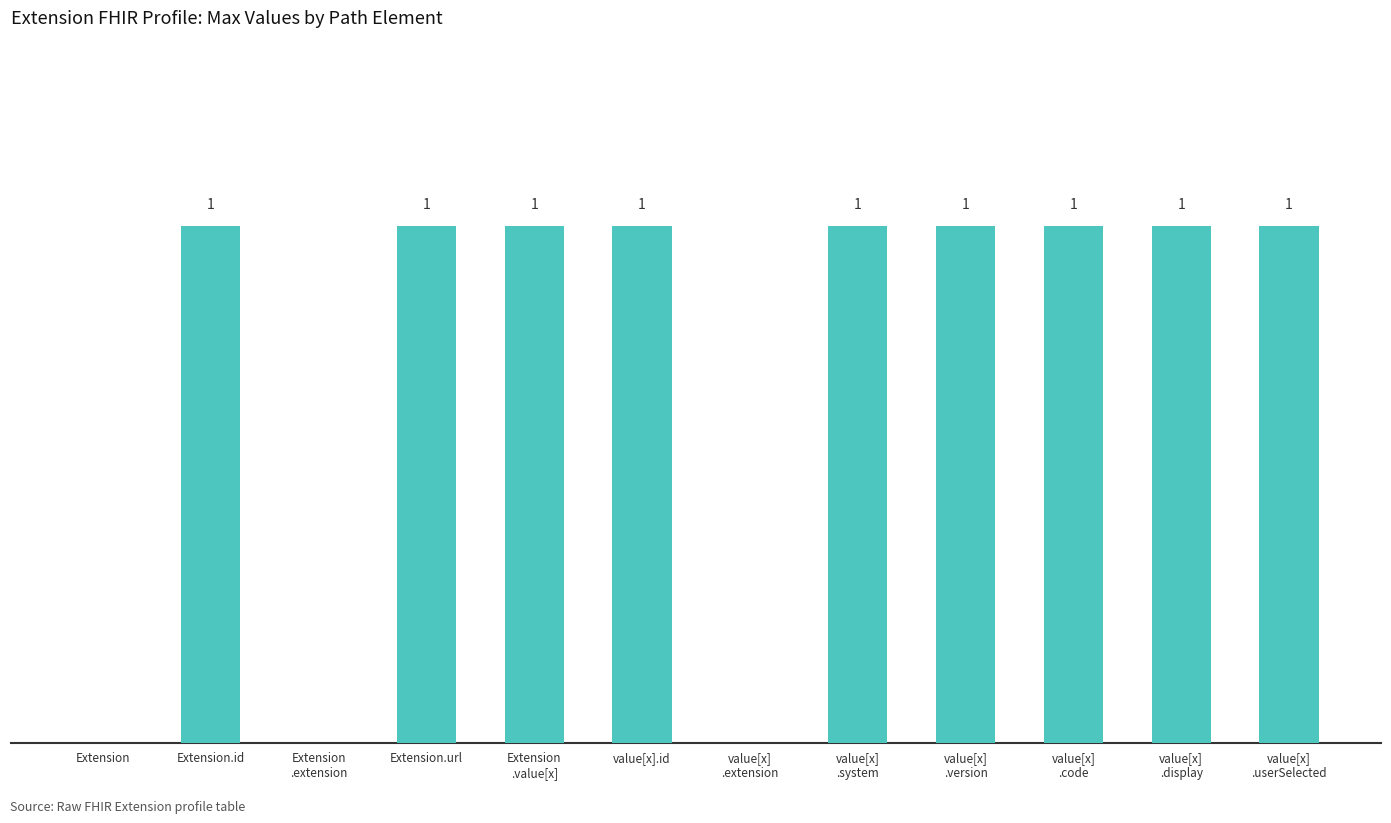

Reading left to right, what are all the values shown in this chart?

0	1	0	1	1	1	0	1	1	1	1	1